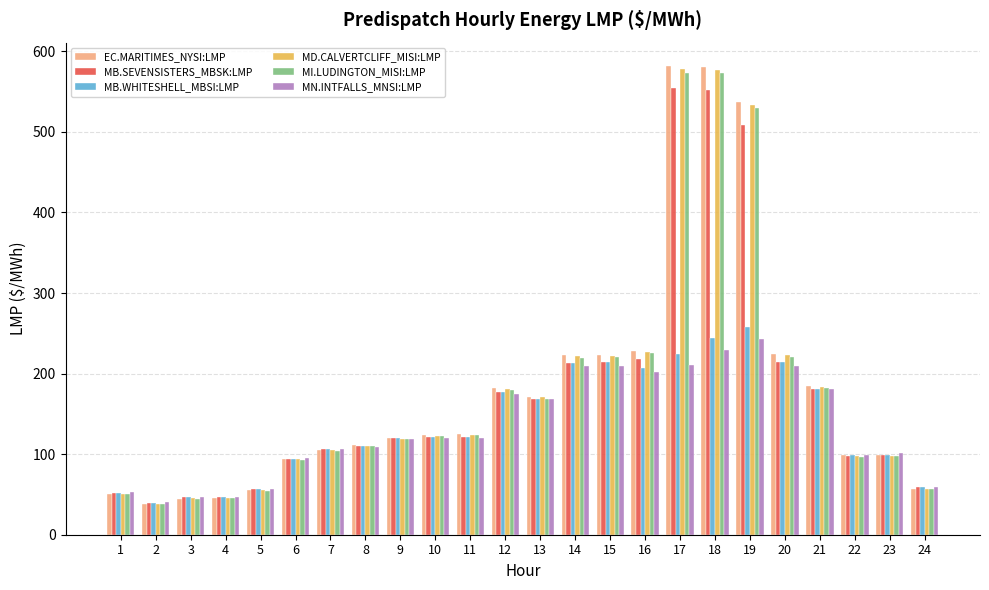

Count the number of categories in the chart.

24